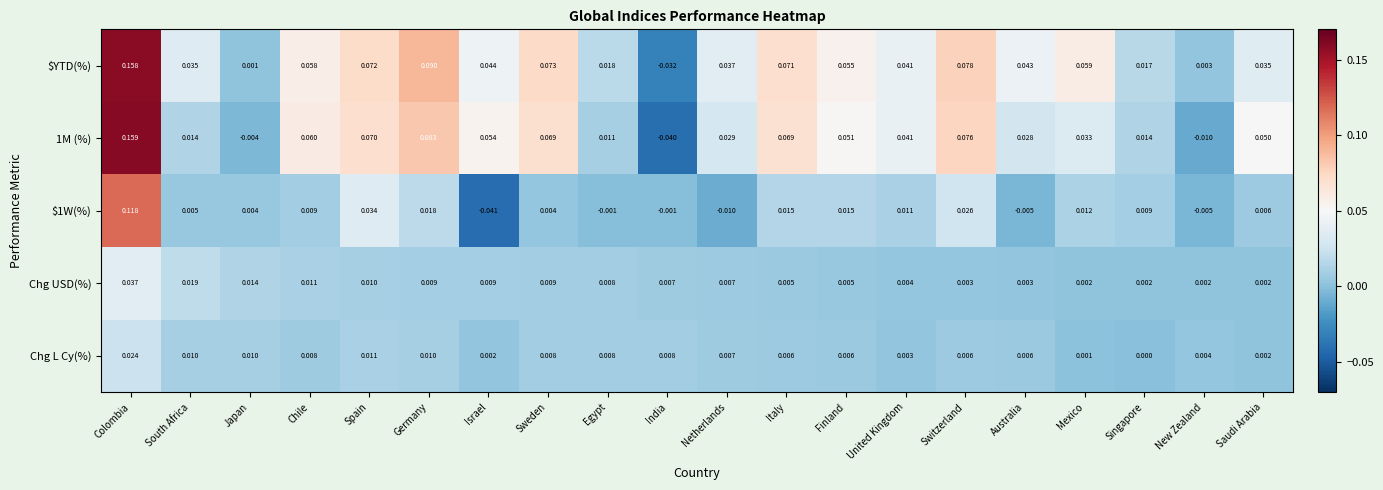

Which category has the lowest value across all series?

Israel